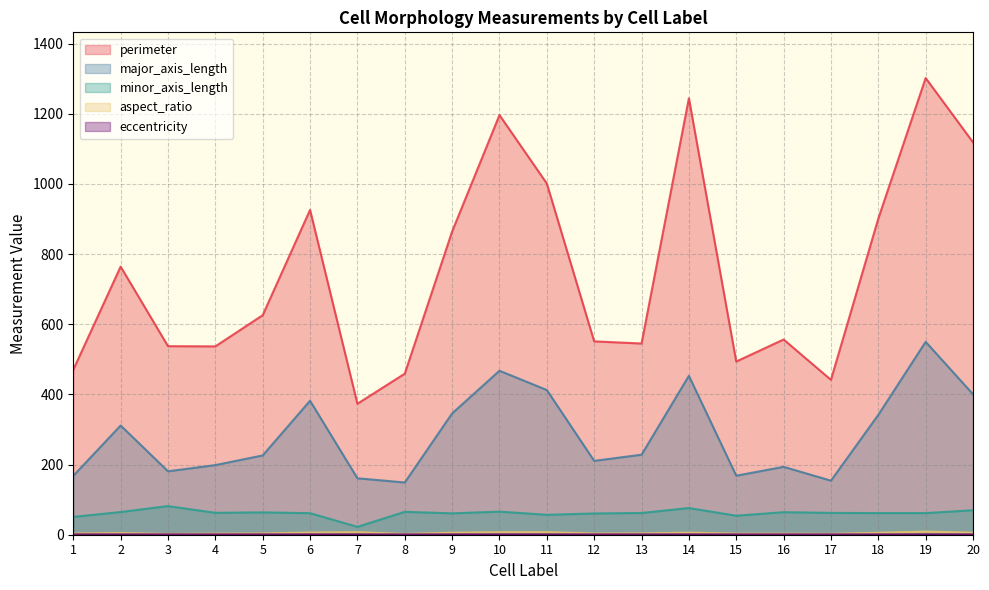

Rank the series at 9 from highest to lowest value.

perimeter, major_axis_length, minor_axis_length, aspect_ratio, eccentricity